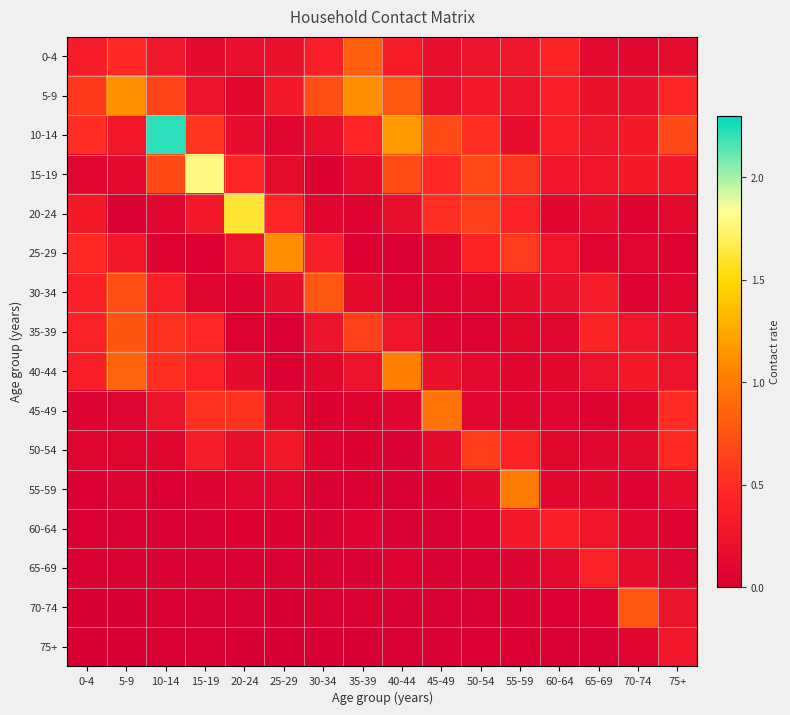

At how many categories does at least one series exceed 1?

8